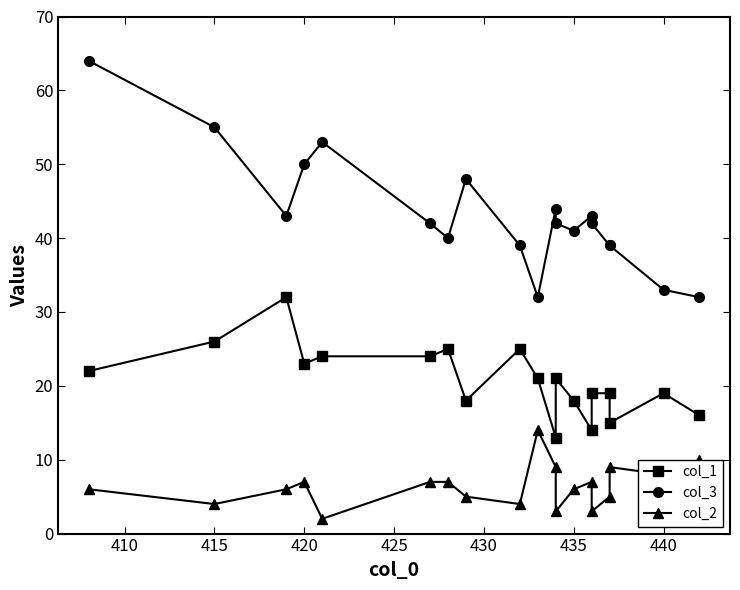

At which label does col_2 first exceed 6?

420